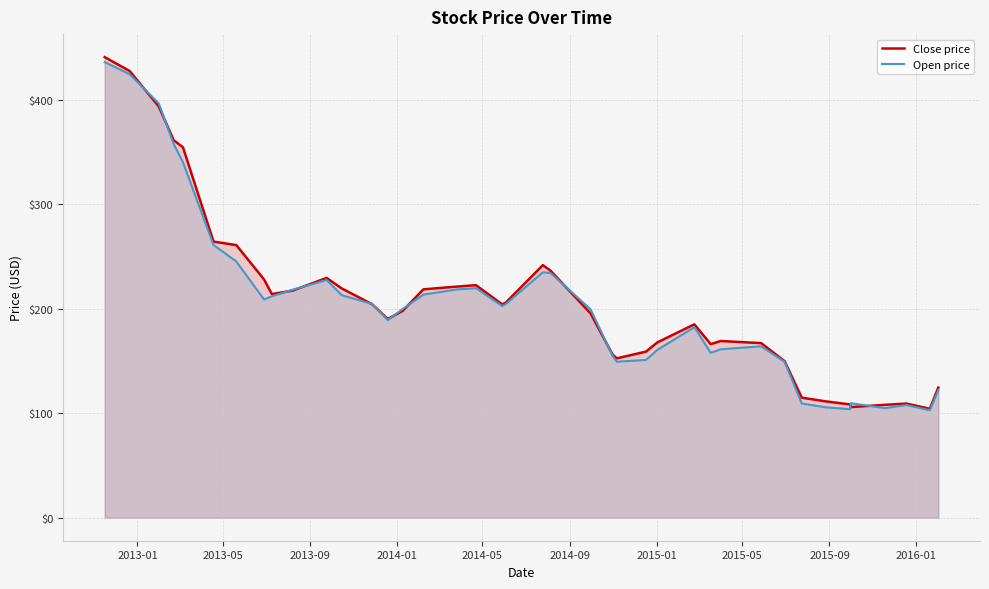

What is the value of the Open price point at the 32nd from the left?

149.2